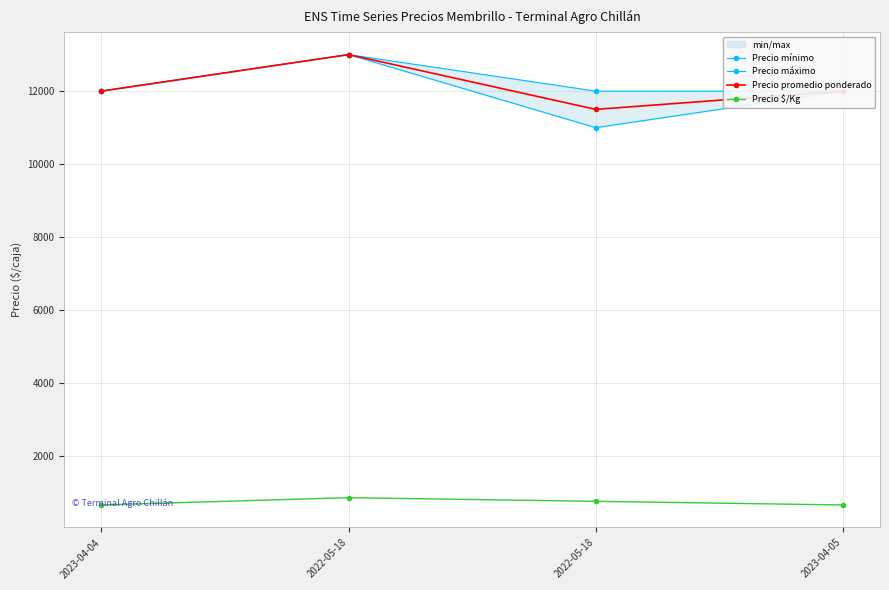

True or false: Precio máximo and Precio mínimo cross at least once.

False